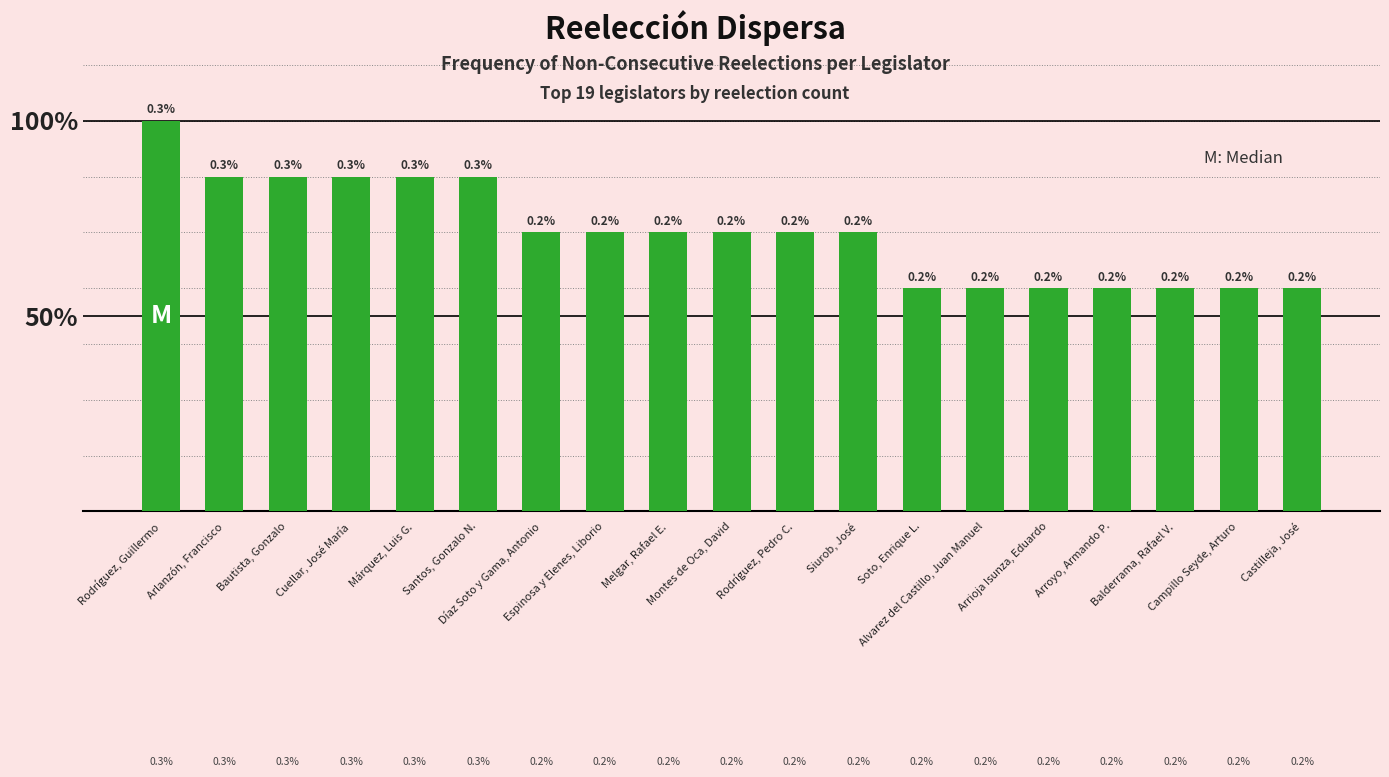

Does the chart contain stacked bars?

No